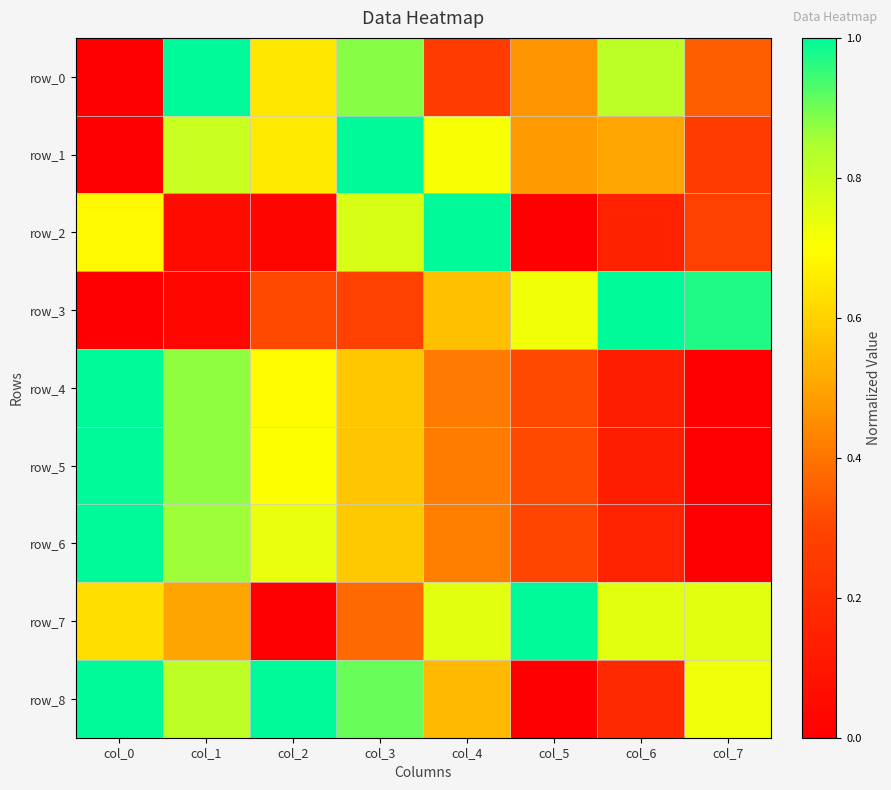

At which category is the sum across all series the highest?

col_3